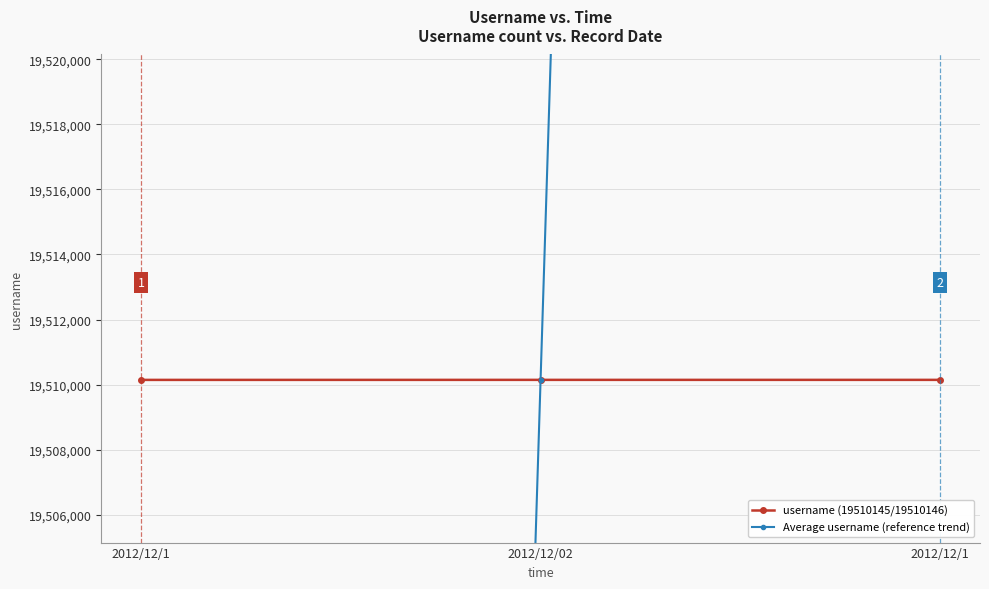

The username (19510145/19510146) series shows 19510145.0 at 2012/12/1. True or false?

True